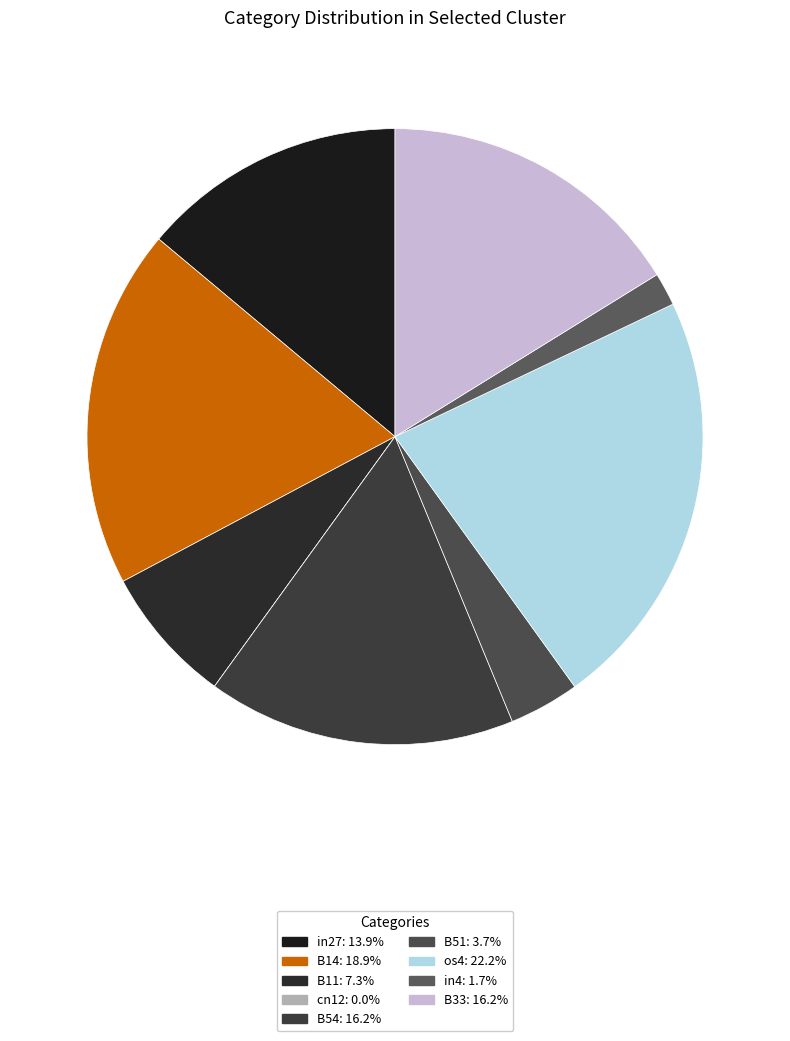

To the nearest percent, what percentage of the pie is B33?

16%